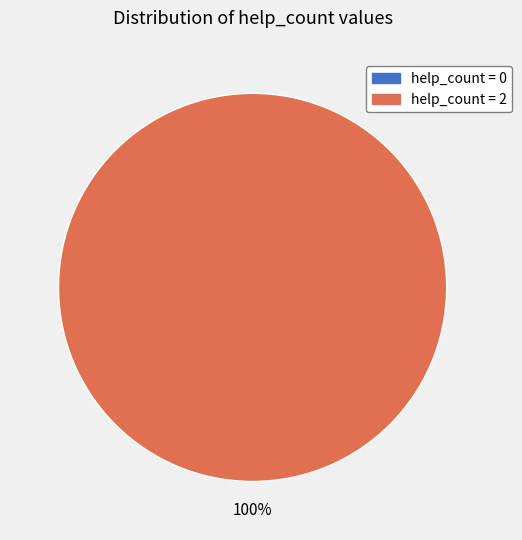

Is it true that 2 is 100% of the pie?

True